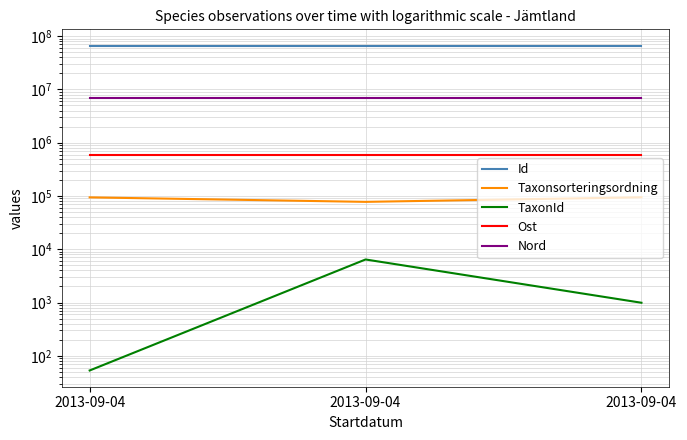

Reading left to right, list all the values displayed in this chart.

Id: 2013-09-04=66507105.0	2013-09-04=66507109.0	2013-09-04=66507108.0
Taxonsorteringsordning: 2013-09-04=94121.0	2013-09-04=77506.0	2013-09-04=94437.0
TaxonId: 2013-09-04=53.0	2013-09-04=6425.0	2013-09-04=990.0
Ost: 2013-09-04=592342.9	2013-09-04=592342.9	2013-09-04=592342.9
Nord: 2013-09-04=6982266.3	2013-09-04=6982266.3	2013-09-04=6982266.3